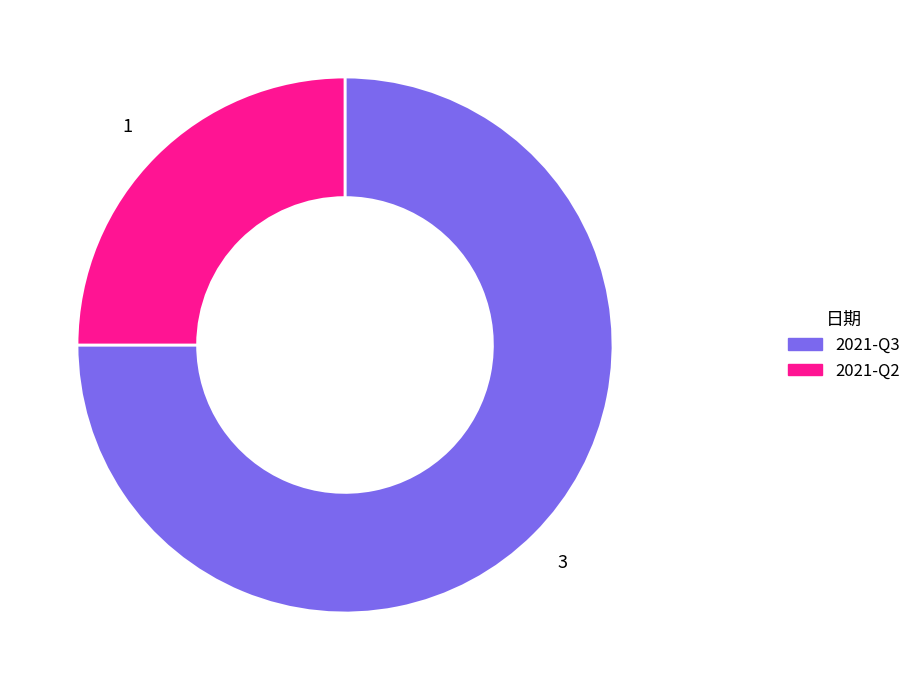

The 2021-Q3 slice represents 87% of the pie. True or false?

False